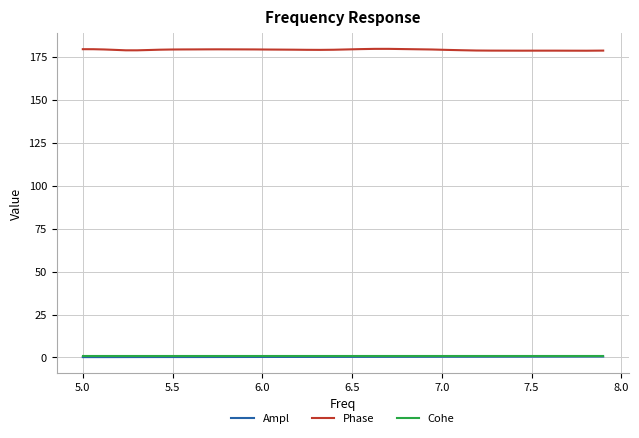

Is this an area chart (filled region under the line)?

No